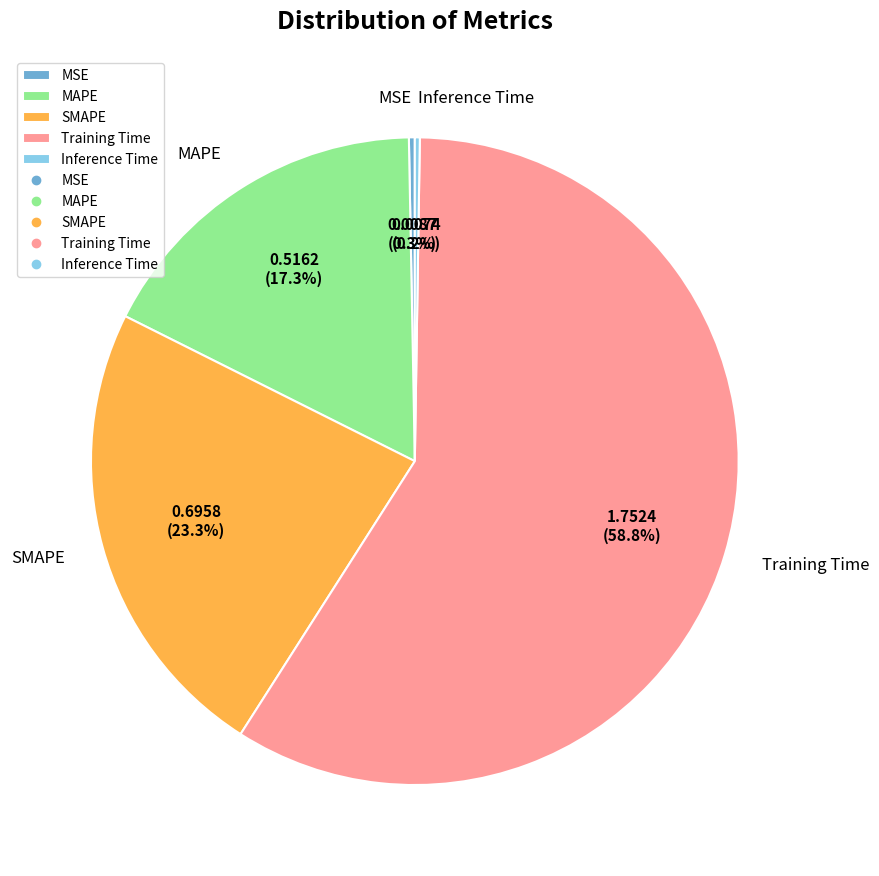

To the nearest percent, what is the difference between the largest and smallest slice percentages?

59%